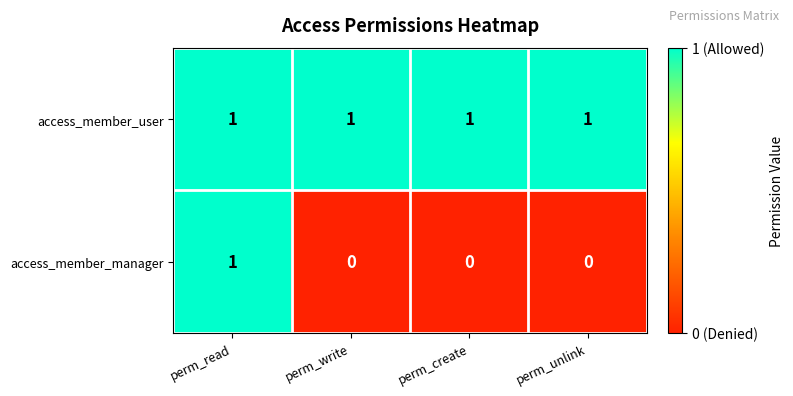

Rank the series at perm_write from lowest to highest value.

access_member_manager, access_member_user